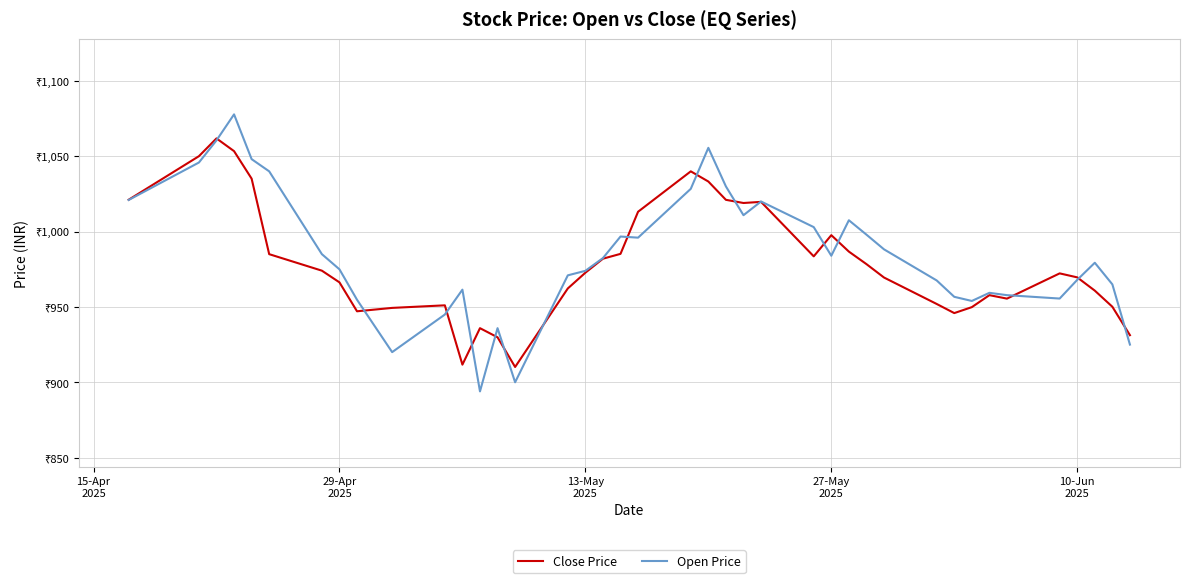

What is the sum of all Close Price values?

39192.7